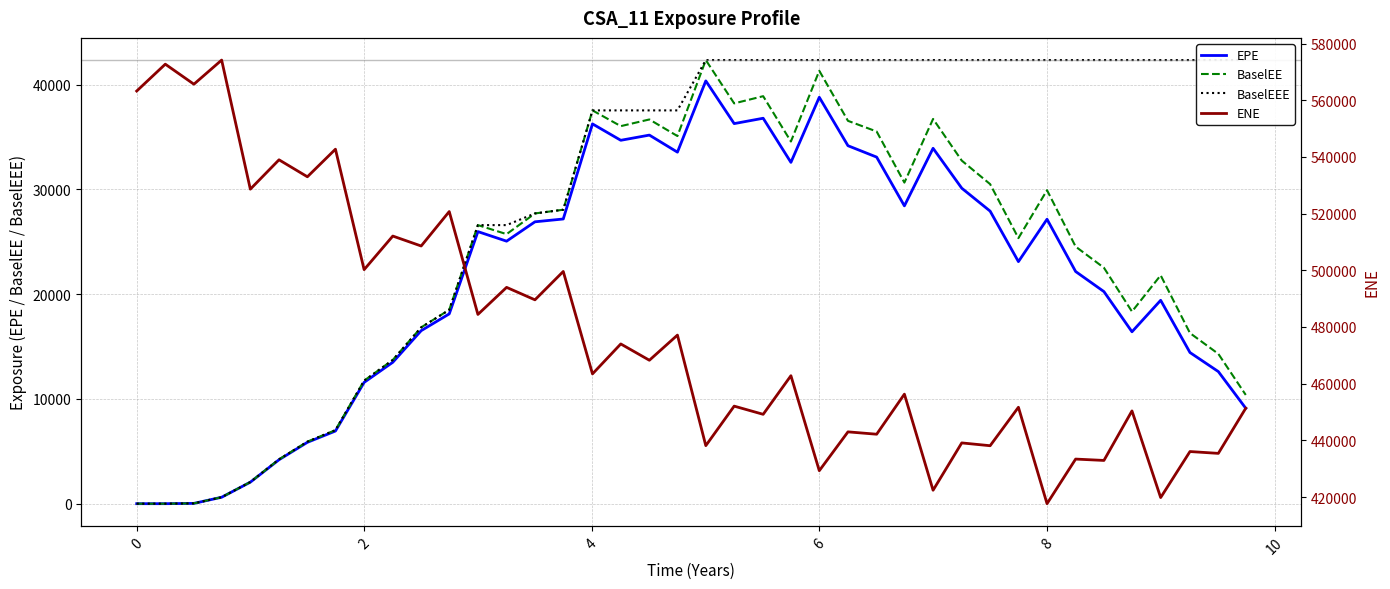

What is the highest value of the EPE series?

40366.2